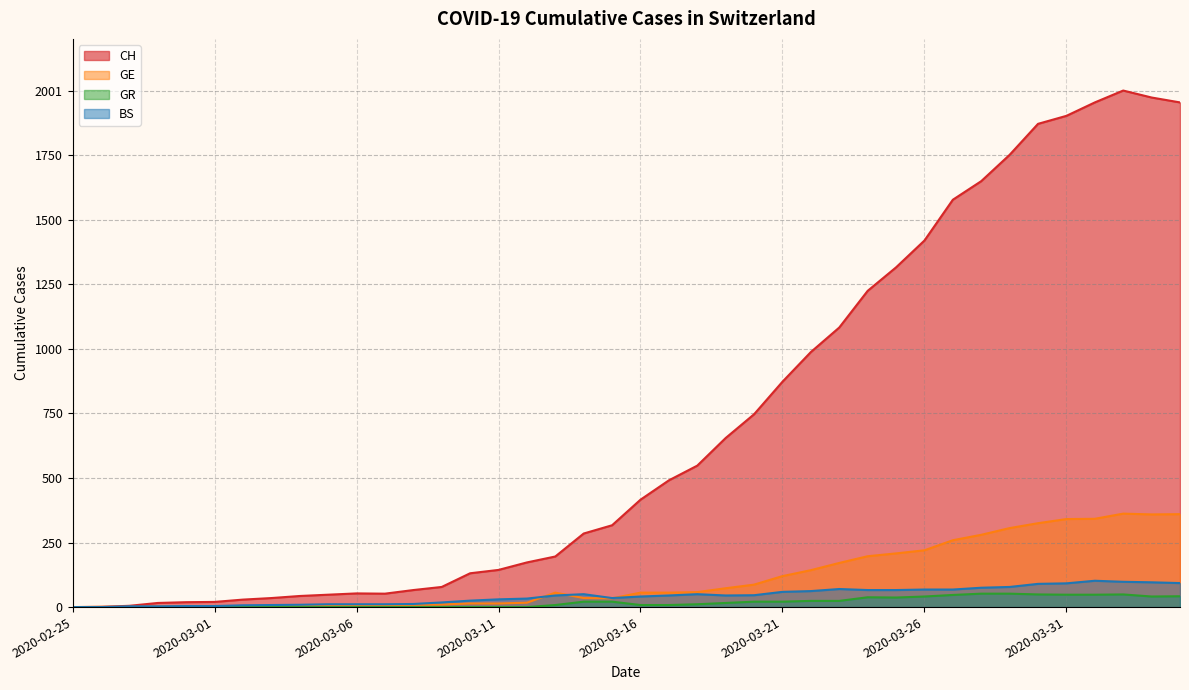

What are all the series names shown in the legend?

CH, GE, GR, BS